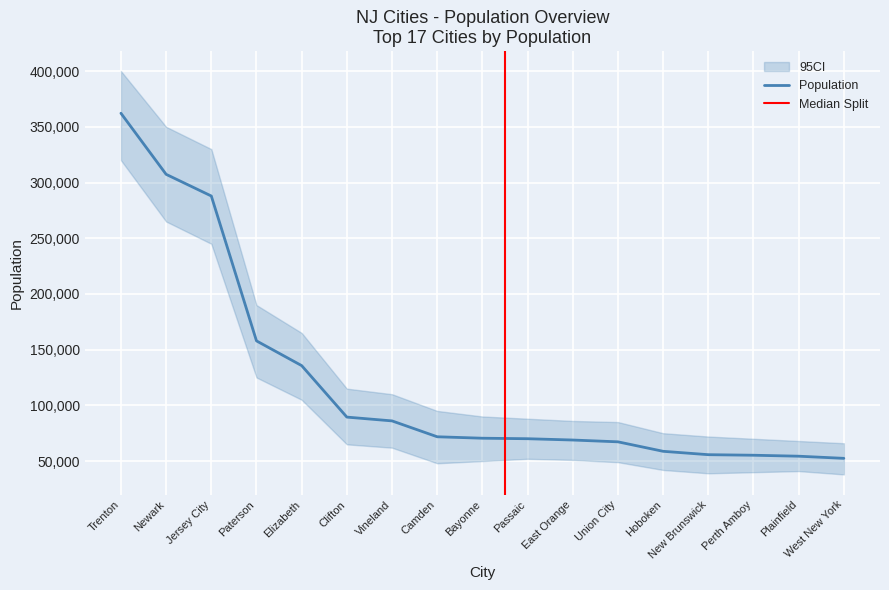

At which label is Population closest to 207308?

Paterson